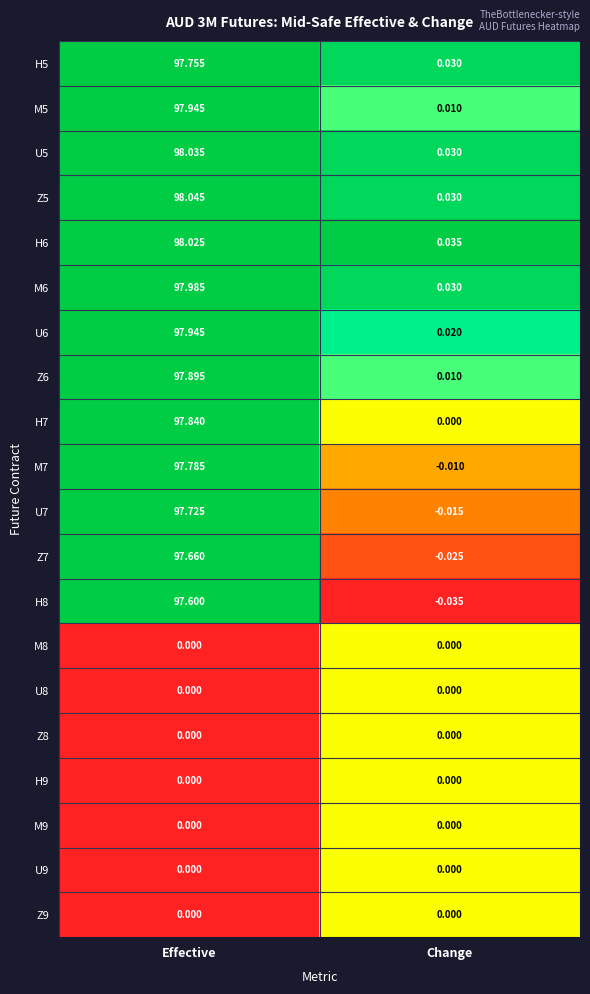

At which category is the sum across all series the highest?

Effective